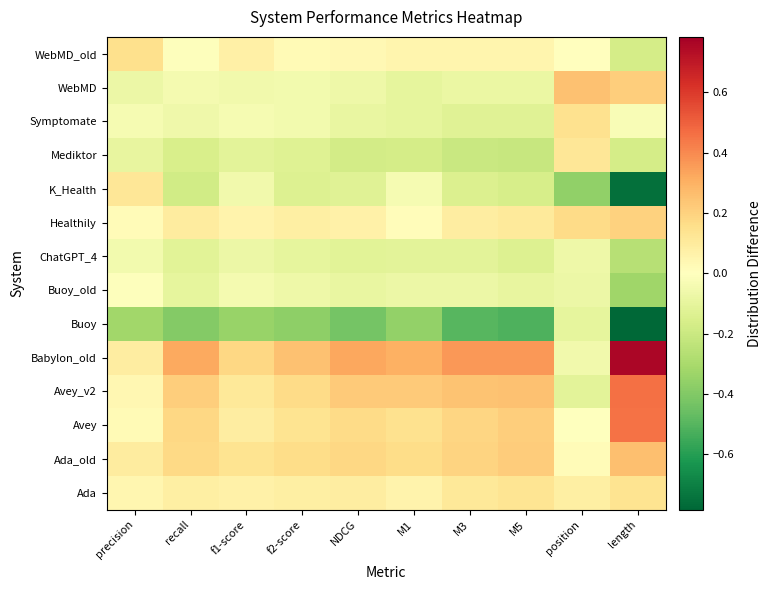

Reading left to right, extract all data points from this chart.

Ada: precision=0.0	recall=0.1	f1-score=0.1	f2-score=0.1	NDCG=0.1	M1=0.1	M3=0.1	M5=0.1	position=0.1	length=0.1
Ada_old: precision=0.1	recall=0.2	f1-score=0.1	f2-score=0.2	NDCG=0.2	M1=0.2	M3=0.2	M5=0.2	position=0.0	length=0.3
Avey: precision=0.0	recall=0.2	f1-score=0.1	f2-score=0.1	NDCG=0.2	M1=0.1	M3=0.2	M5=0.2	position=-0.0	length=0.5
Avey_v2: precision=0.0	recall=0.2	f1-score=0.1	f2-score=0.2	NDCG=0.2	M1=0.2	M3=0.2	M5=0.3	position=-0.1	length=0.5
Babylon_old: precision=0.1	recall=0.3	f1-score=0.2	f2-score=0.3	NDCG=0.3	M1=0.3	M3=0.4	M5=0.4	position=-0.1	length=0.8
Buoy: precision=-0.3	recall=-0.4	f1-score=-0.3	f2-score=-0.4	NDCG=-0.4	M1=-0.4	M3=-0.5	M5=-0.5	position=-0.1	length=-0.8
Buoy_old: precision=-0.0	recall=-0.1	f1-score=-0.0	f2-score=-0.1	NDCG=-0.1	M1=-0.1	M3=-0.1	M5=-0.1	position=-0.1	length=-0.3
ChatGPT_4: precision=-0.1	recall=-0.1	f1-score=-0.1	f2-score=-0.1	NDCG=-0.1	M1=-0.1	M3=-0.1	M5=-0.1	position=-0.1	length=-0.3
Healthily: precision=0.0	recall=0.1	f1-score=0.1	f2-score=0.1	NDCG=0.1	M1=0.0	M3=0.1	M5=0.1	position=0.2	length=0.2
K_Health: precision=0.1	recall=-0.2	f1-score=-0.1	f2-score=-0.1	NDCG=-0.1	M1=-0.0	M3=-0.1	M5=-0.2	position=-0.4	length=-0.8
Mediktor: precision=-0.1	recall=-0.2	f1-score=-0.1	f2-score=-0.1	NDCG=-0.2	M1=-0.2	M3=-0.2	M5=-0.2	position=0.1	length=-0.2
Symptomate: precision=-0.0	recall=-0.1	f1-score=-0.0	f2-score=-0.0	NDCG=-0.1	M1=-0.1	M3=-0.1	M5=-0.1	position=0.1	length=-0.0
WebMD: precision=-0.1	recall=-0.0	f1-score=-0.1	f2-score=-0.0	NDCG=-0.1	M1=-0.1	M3=-0.1	M5=-0.1	position=0.3	length=0.2
WebMD_old: precision=0.2	recall=-0.0	f1-score=0.1	f2-score=0.0	NDCG=0.0	M1=0.1	M3=0.1	M5=0.1	position=0.0	length=-0.2